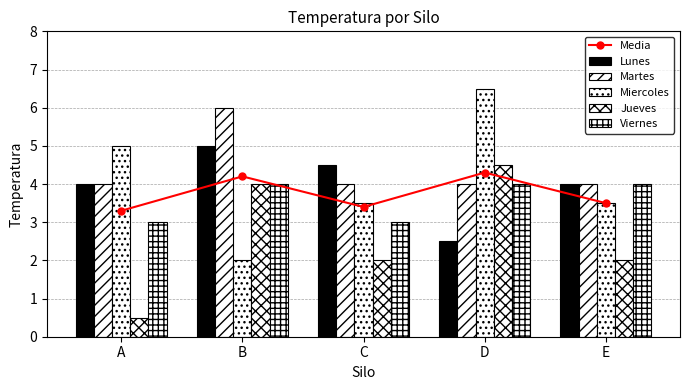

Count the Jueves values in the range 2 to 4.

3